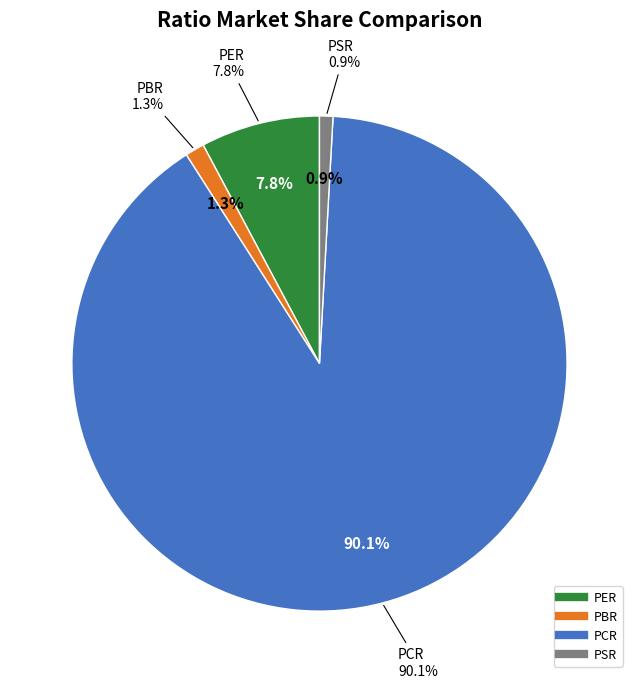

What is the total percentage of PSR and PCR?

91.0%